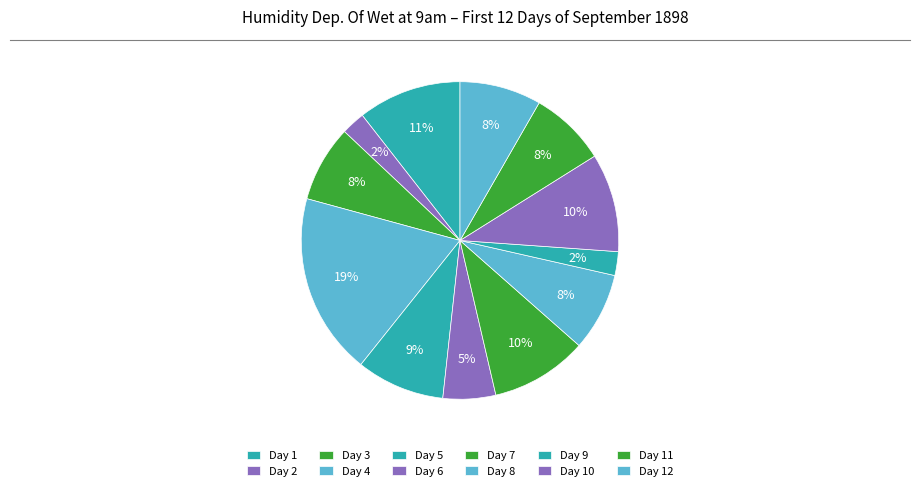

How many slices are in this pie chart?

12